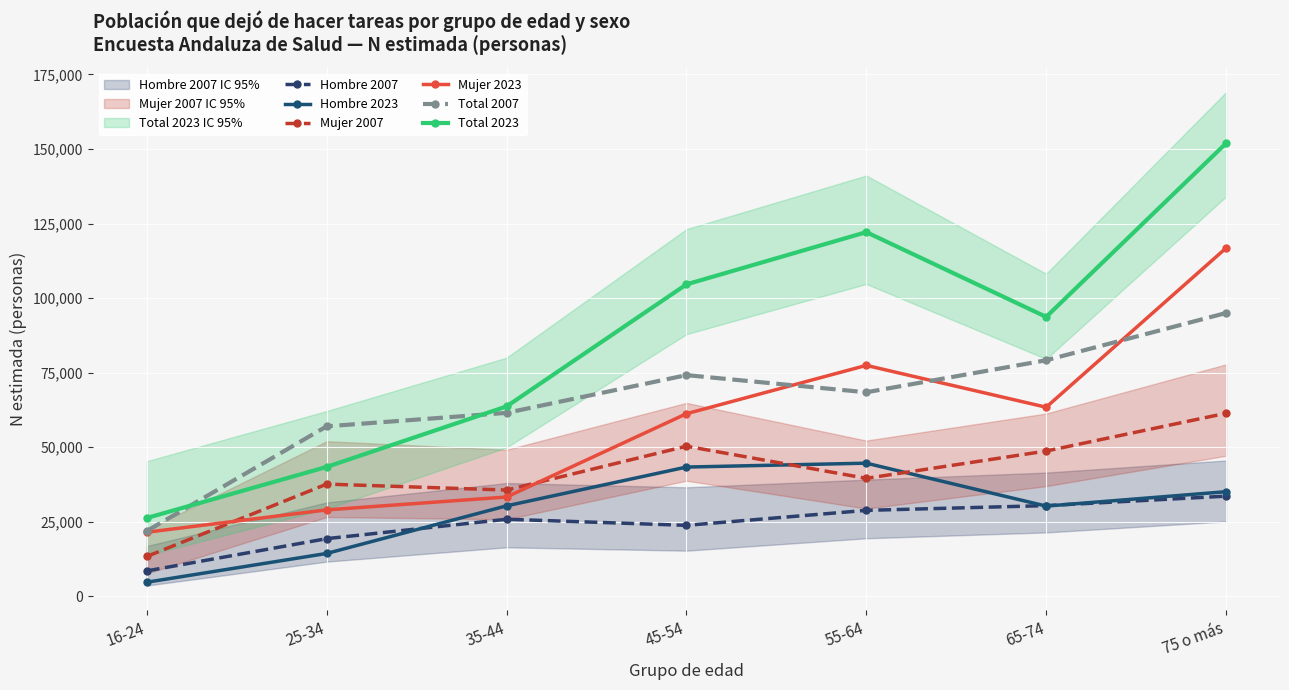

List the labels in order of Mujer 2023 value, smallest first.

16-24, 25-34, 35-44, 45-54, 65-74, 55-64, 75 o más